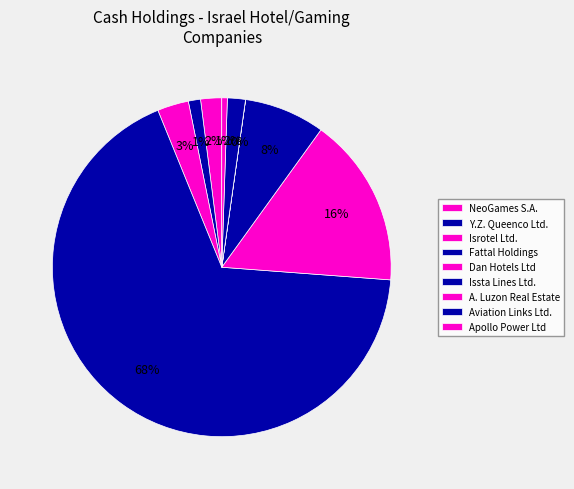

Rank the categories by value from lowest to highest.

A. Luzon Real Estate, Apollo Power Ltd, Y.Z. Queenco Ltd., Aviation Links Ltd., NeoGames S.A., Isrotel Ltd., Issta Lines Ltd., Dan Hotels Ltd, Fattal Holdings